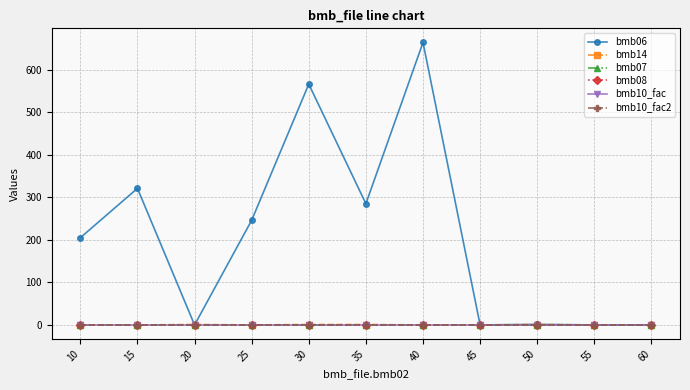

What is the approximate value of bmb06 at 30?

566.0